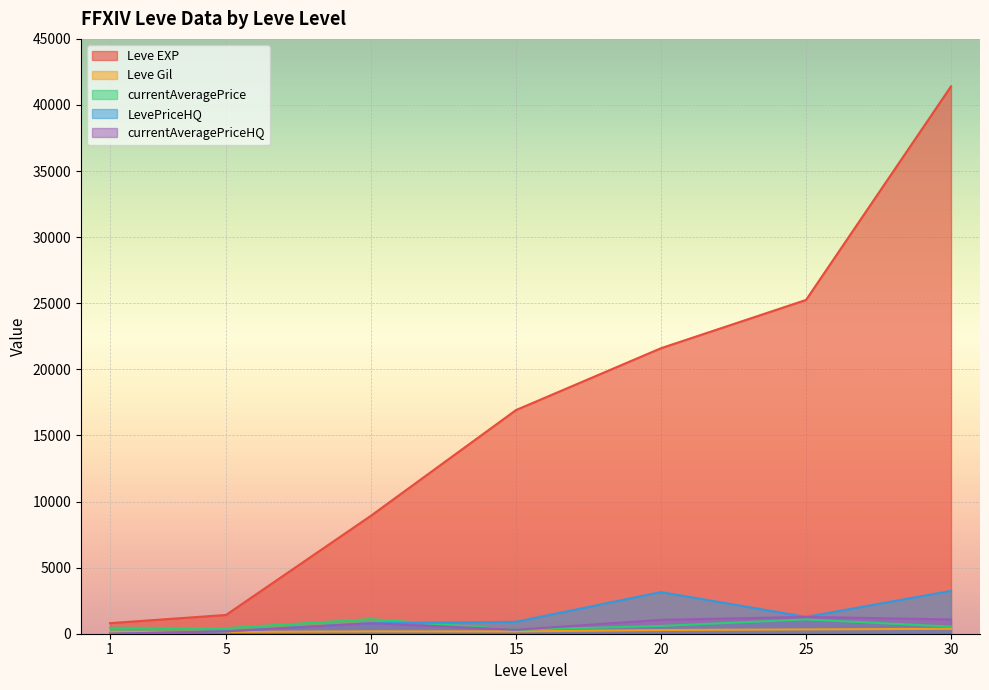

In currentAveragePriceHQ, how many points are lower than both neighbors (excluding endpoints)?

1